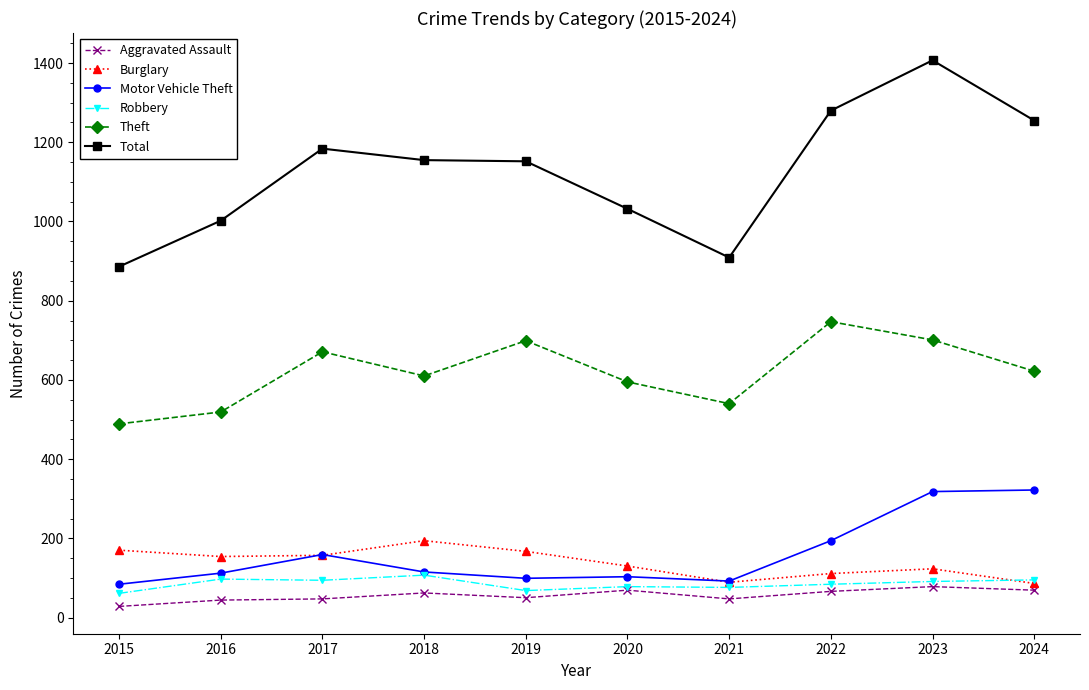

What is the value of the Aggravated Assault point at the 5th from the left?

50